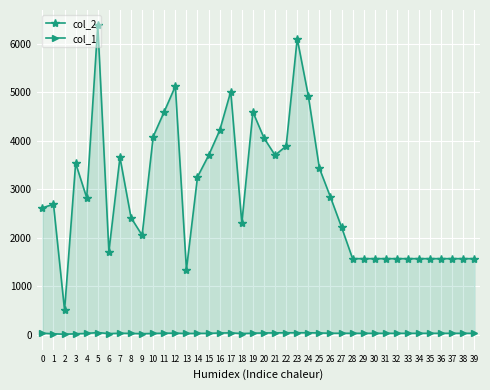

Does the chart display data point markers on the line(s)?

Yes